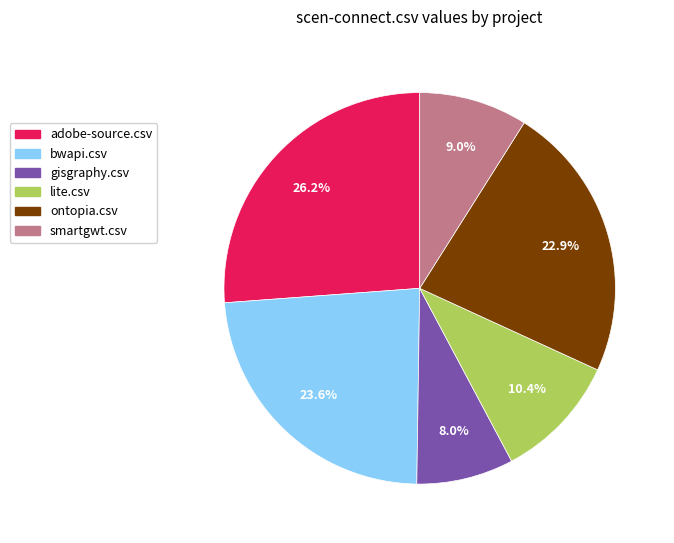

To the nearest percent, what percentage of the pie is gisgraphy.csv?

8%